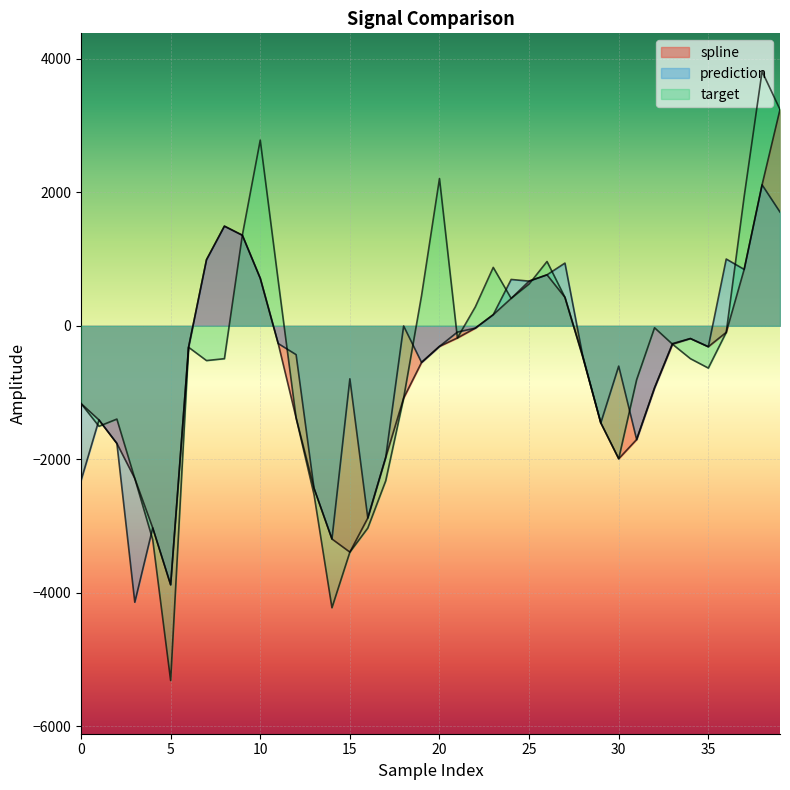

How many lines are shown in the chart?

3